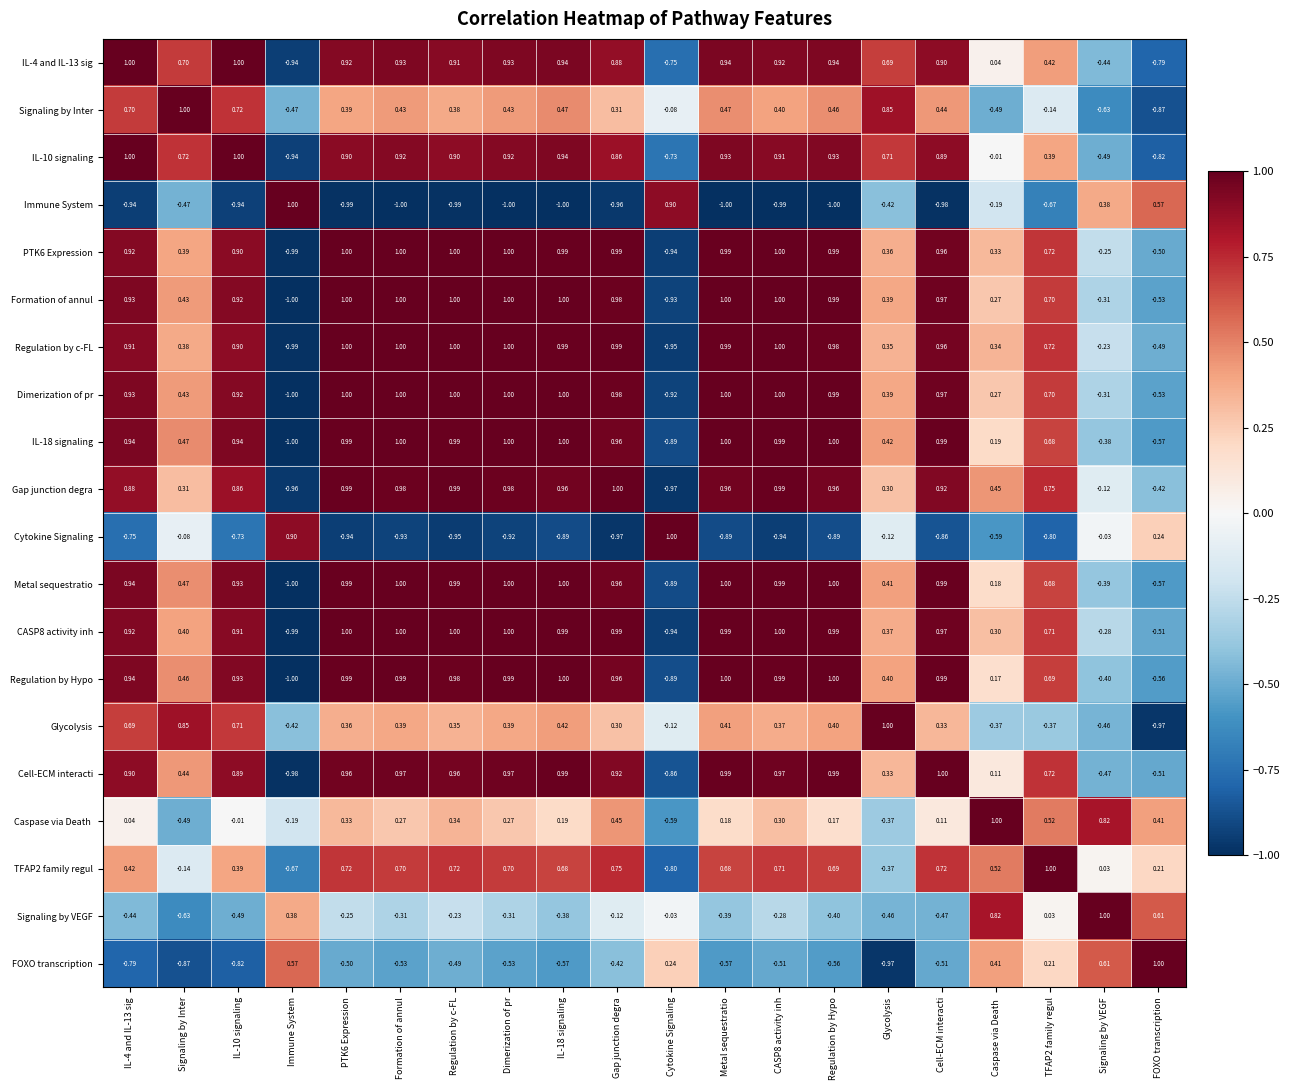

Is the value of Regulation by Hypo at Dimerization of pr greater than the value of Metal sequestratio at Immune System?

Yes